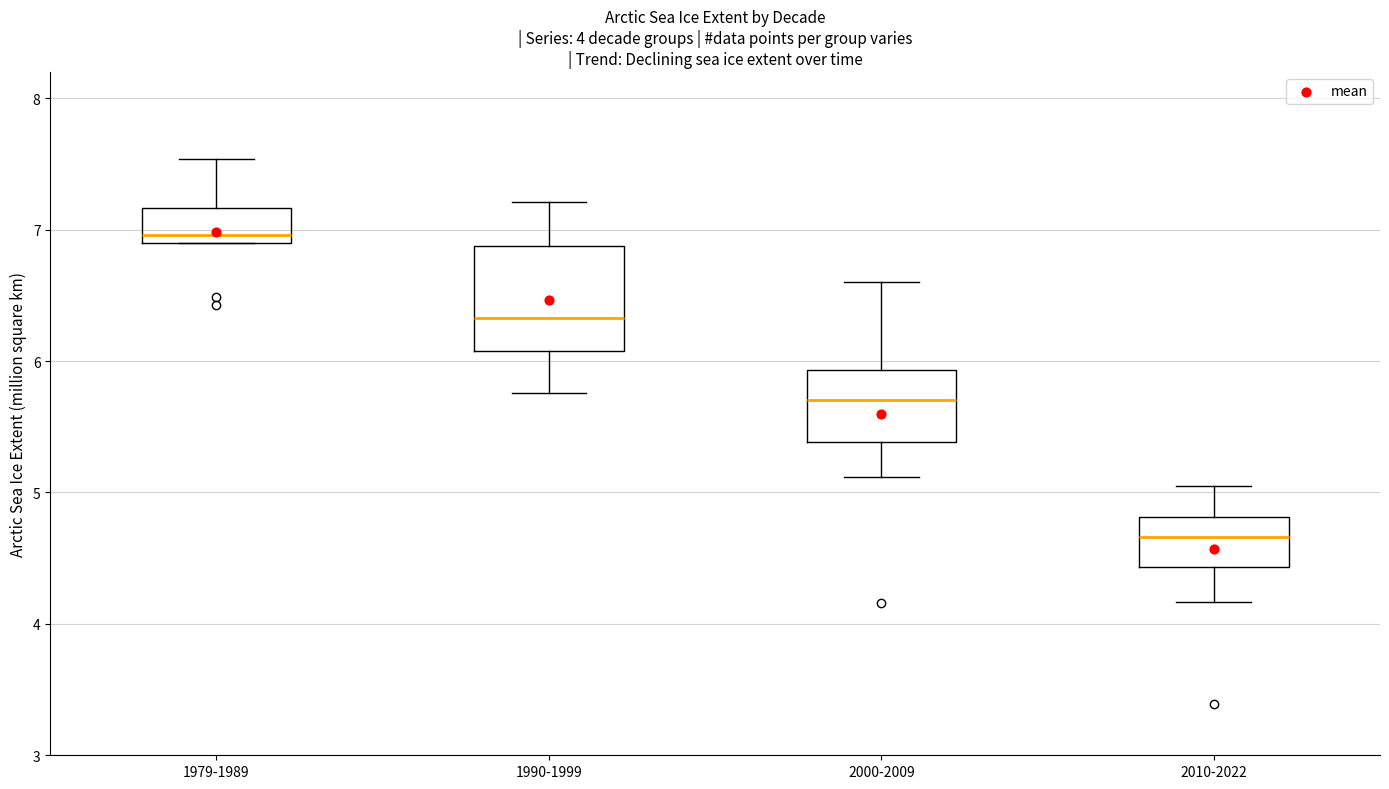

Which box is the tallest, from its lower edge to its upper edge?

1990-1999